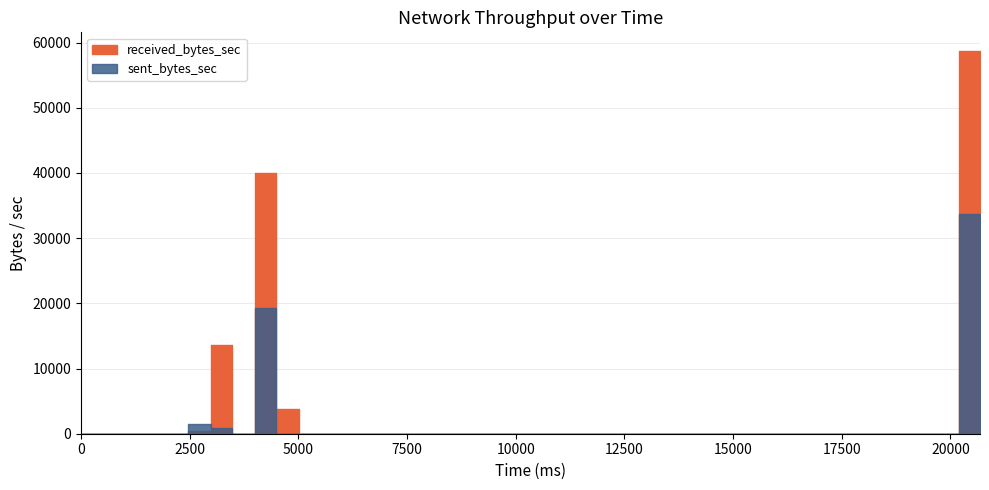

What are all the series names shown in the legend?

received_bytes_sec, sent_bytes_sec